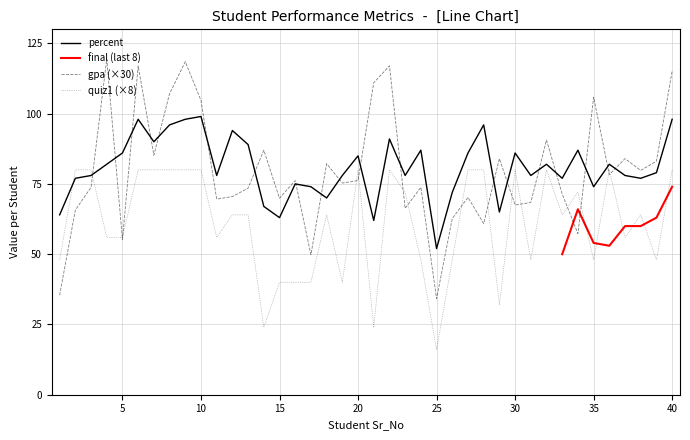

In quiz1, how many points are higher than both neighbors (excluding endpoints)?

8